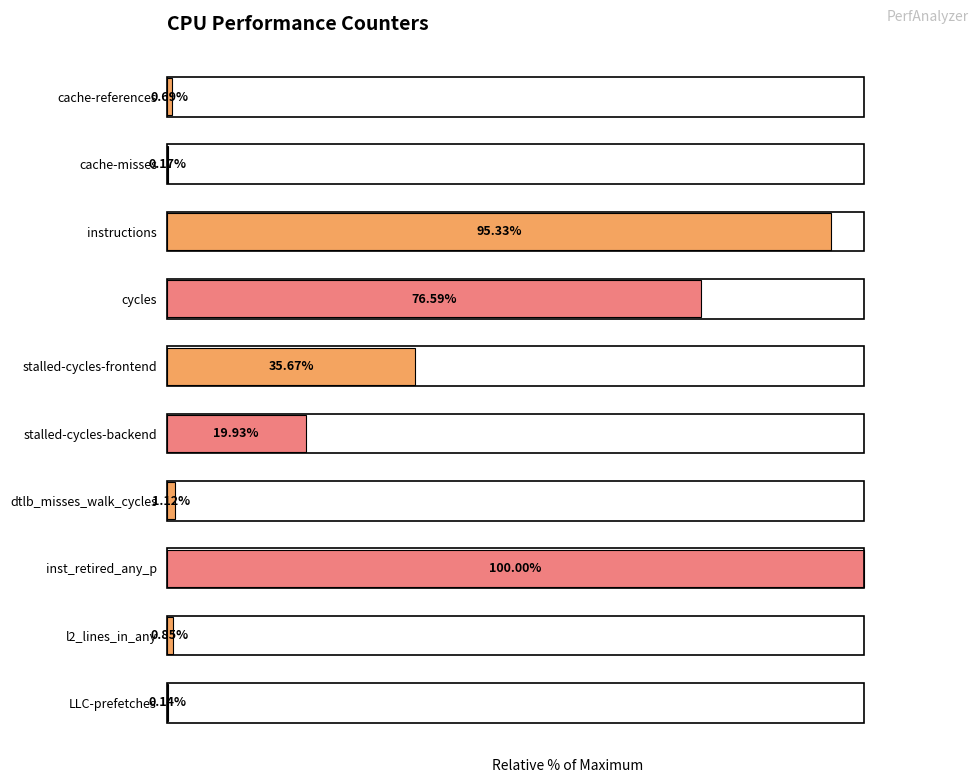

Which has a higher value, inst_retired_any_p or LLC-prefetches?

inst_retired_any_p